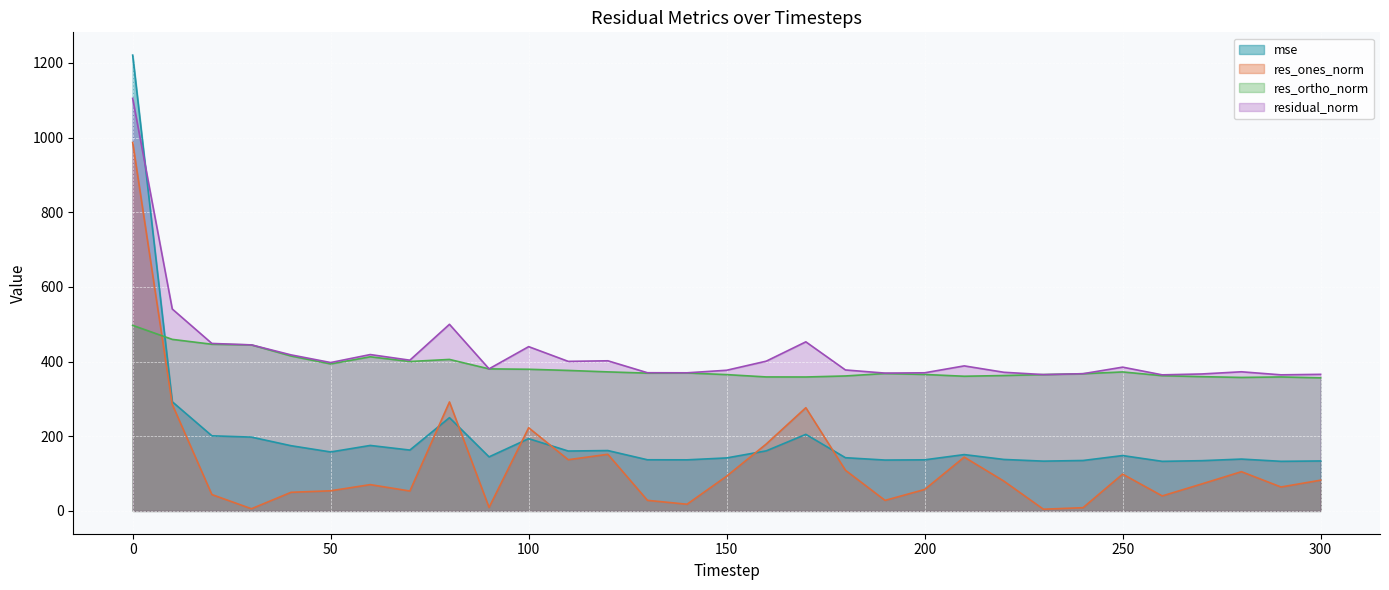

Reading left to right, what are all the values shown in this chart?

mse: 0=1220.7	10=292.4	20=201.2	30=197.7	40=174.7	50=157.9	60=175.4	70=163.0	80=249.8	90=144.8	100=193.6	110=160.4	120=161.7	130=137.0	140=136.8	150=142.0	160=160.9	170=205.1	180=142.5	190=136.3	200=136.9	210=150.9	220=137.9	230=133.3	240=135.1	250=148.3	260=132.8	270=134.6	280=138.9	290=132.9	300=133.8
res_ones_norm: 0=986.8	10=285.2	20=43.8	30=5.8	40=49.9	50=53.9	60=70.5	70=53.3	80=291.9	90=9.3	100=222.8	110=137.2	120=151.7	130=28.4	140=17.9	150=93.1	160=179.2	170=276.4	180=109.0	190=28.2	200=57.4	210=144.2	220=80.0	230=4.6	240=8.7	250=98.6	260=40.2	270=72.3	280=105.1	290=64.1	300=82.3
res_ortho_norm: 0=497.0	10=459.5	20=446.4	30=444.7	40=414.9	50=393.7	60=412.8	70=400.2	80=405.7	90=380.4	100=379.4	110=376.3	120=372.4	130=369.0	140=369.5	150=365.1	160=358.9	170=358.7	180=361.5	190=368.0	200=365.5	210=360.7	220=362.6	230=365.1	240=367.4	250=372.3	260=362.2	270=359.6	280=357.5	290=358.8	300=356.4
residual_norm: 0=1104.9	10=540.8	20=448.6	30=444.7	40=417.9	50=397.4	60=418.8	70=403.7	80=499.8	90=380.6	100=440.0	110=400.5	120=402.1	130=370.1	140=369.9	150=376.8	160=401.1	170=452.9	180=377.6	190=369.1	200=369.9	210=388.5	220=371.3	230=365.2	240=367.5	250=385.1	260=364.5	270=366.8	280=372.7	290=364.5	300=365.8